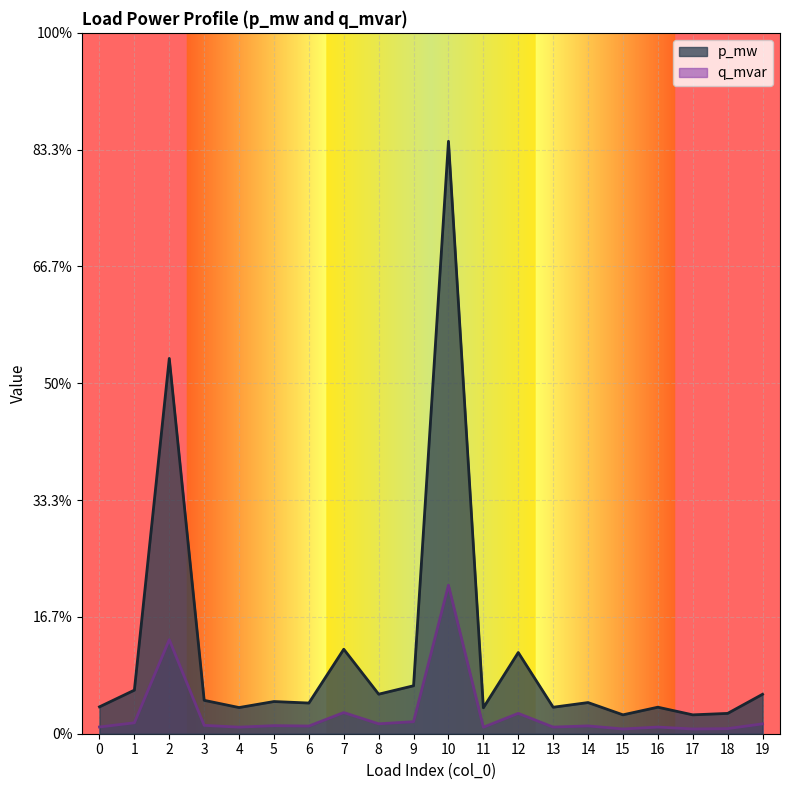

Does the chart display data point markers on the line(s)?

No